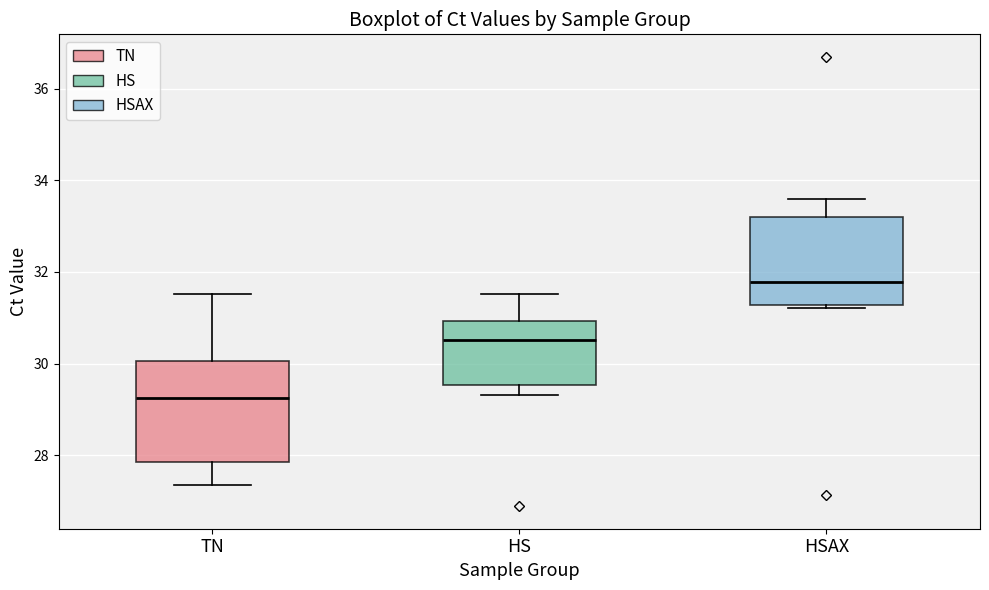

Reading left to right, read every box against the y-axis: the position of its median line, the range the box covers, and the ends of its whiskers. The values are not printed on the chart, so give them approximately, as read against the axis.

TN: median 29.2, box 27.8 to 30.0, whiskers 27.4 to 31.6
HS: median 30.6, box 29.6 to 31.0, whiskers 29.4 to 31.6
HSAX: median 31.8, box 31.2 to 33.2, whiskers 31.2 (just below the box's lower edge) to 33.6